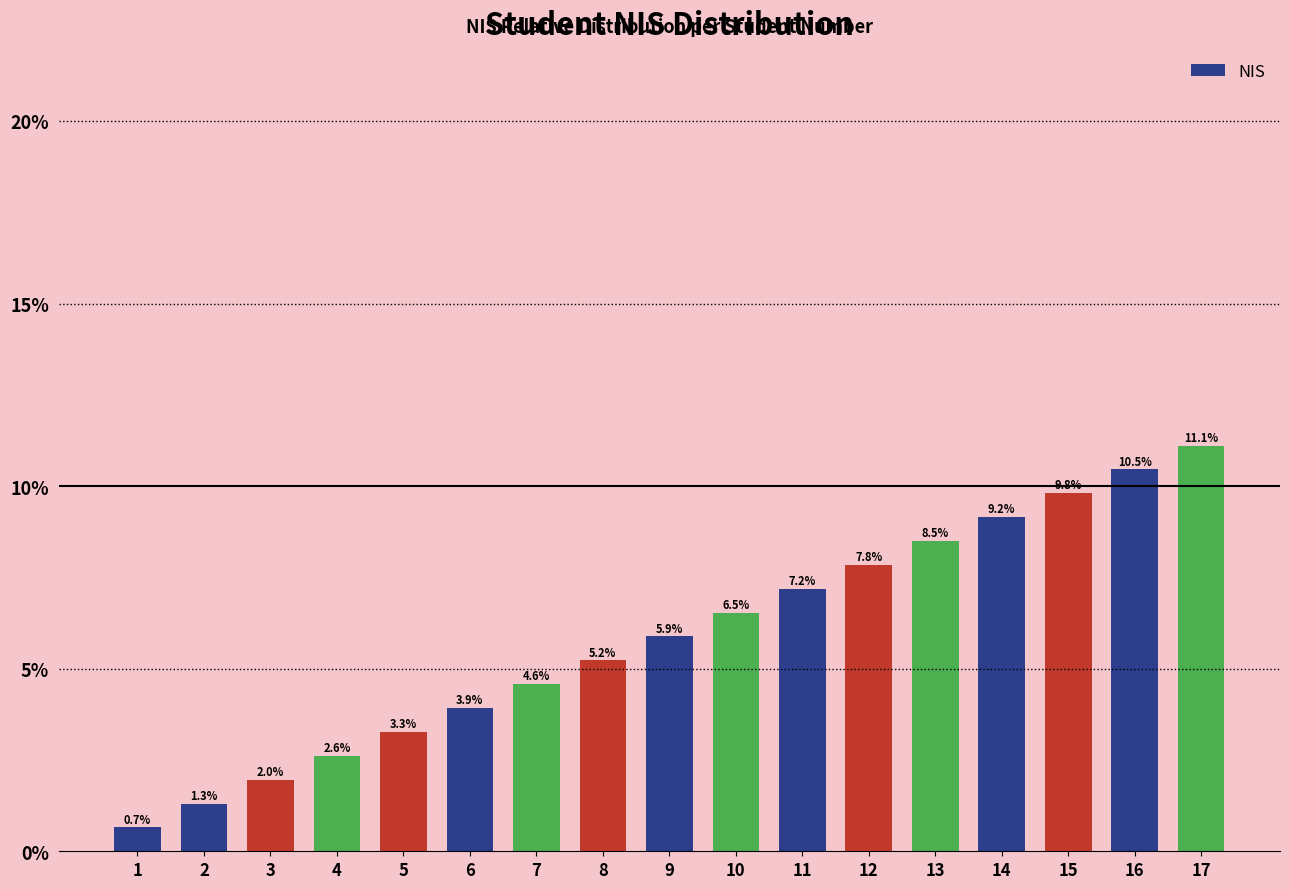

List the labels in order of value, largest first.

17, 16, 15, 14, 13, 12, 11, 10, 9, 8, 7, 6, 5, 4, 3, 2, 1